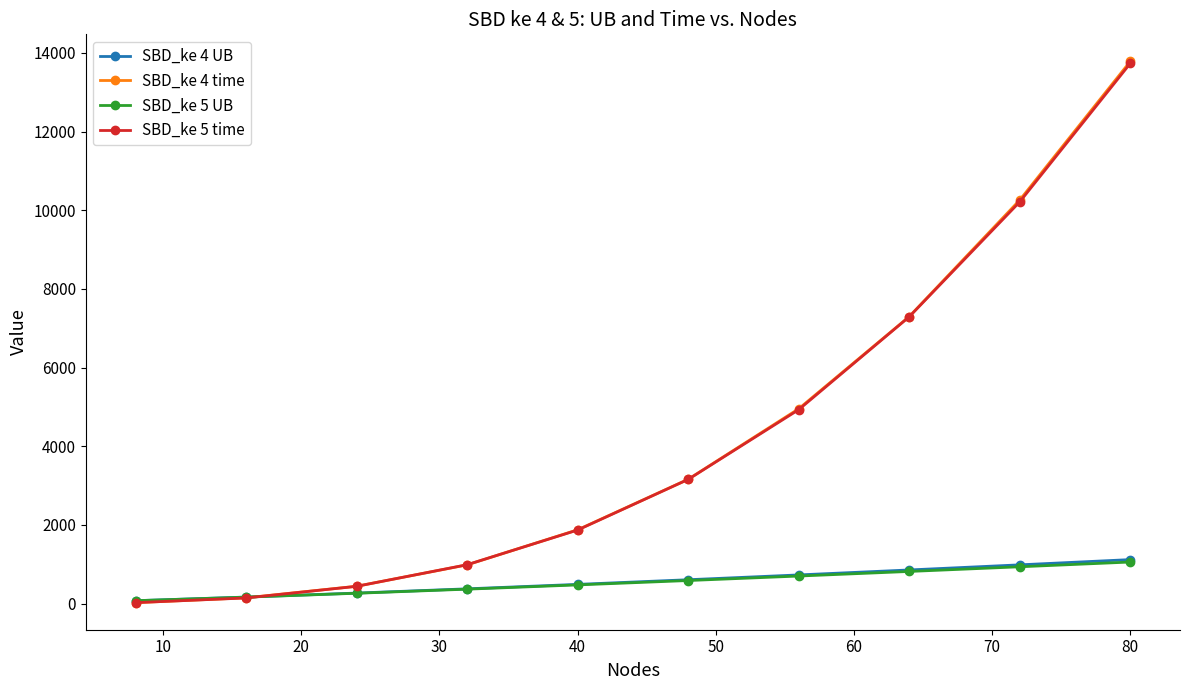

At how many categories does at least one series exceed 2366?

5